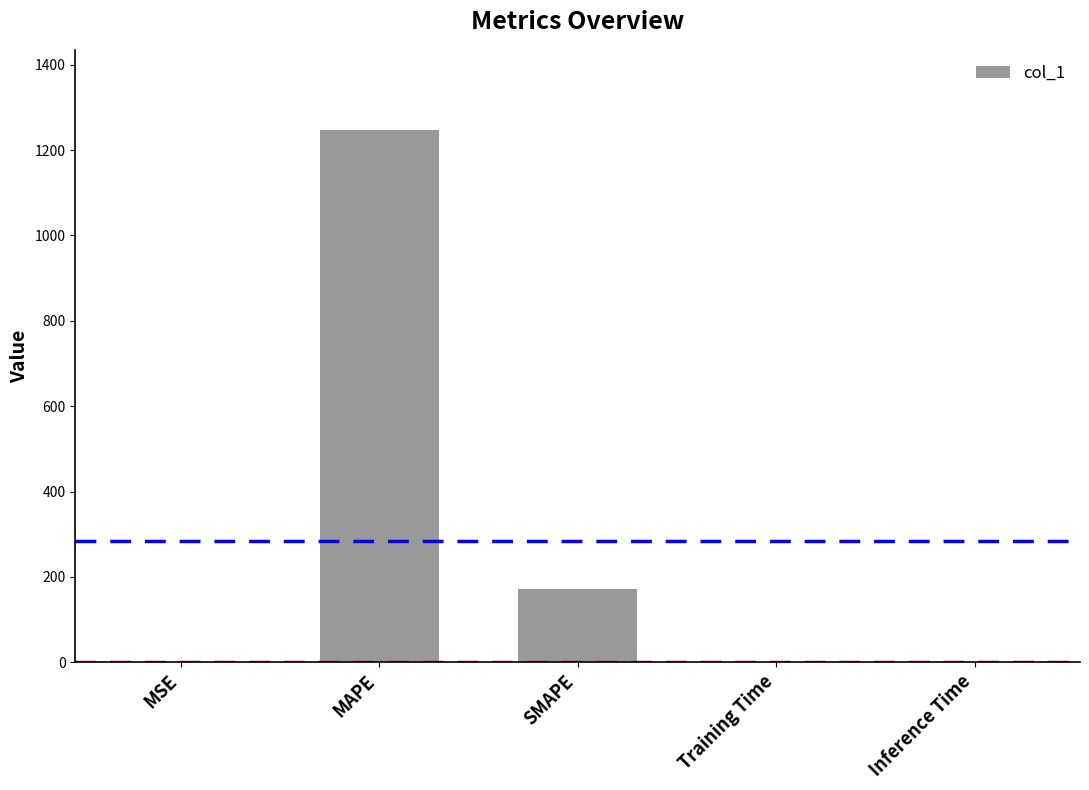

The chart shows a value of 0.0 at Training Time. True or false?

True